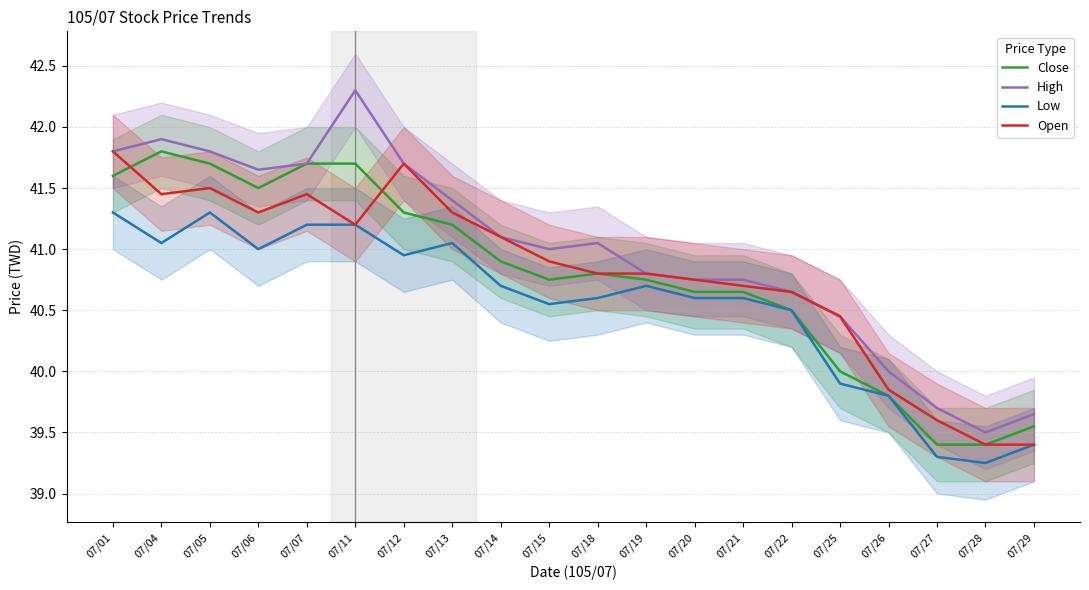

True or false: Close and High cross at least once.

False